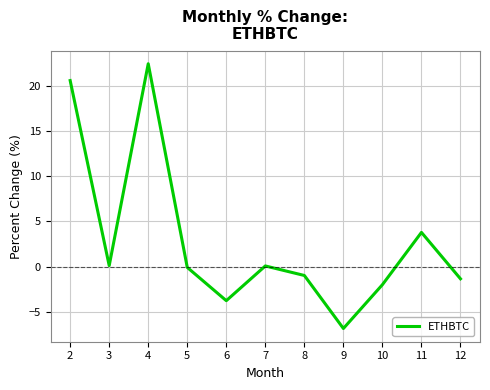

Is it true that the value at 12 is -1.4?

True